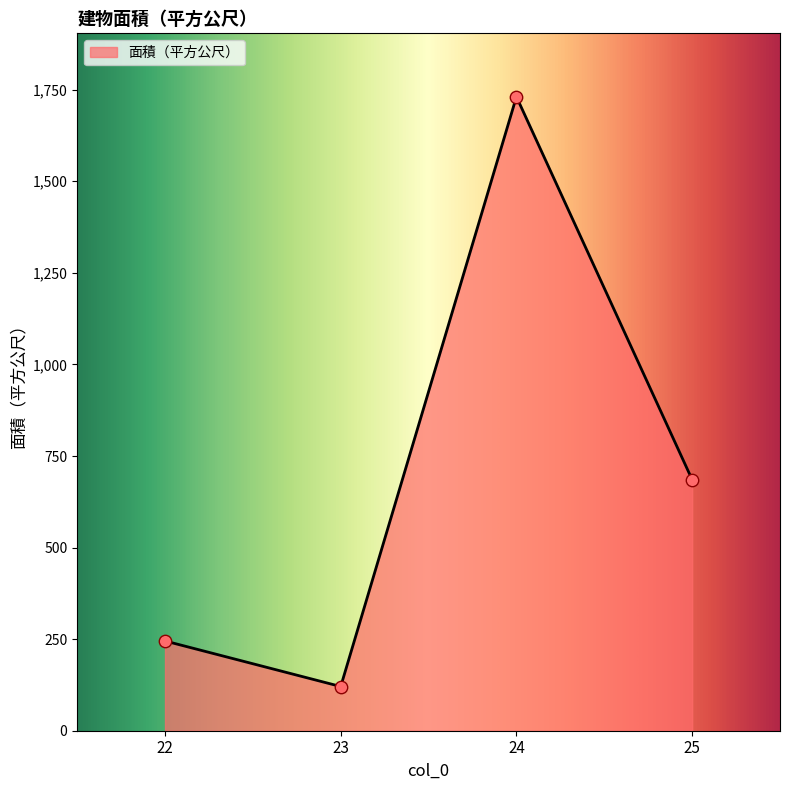

Which has a higher value, 25 or 23?

25